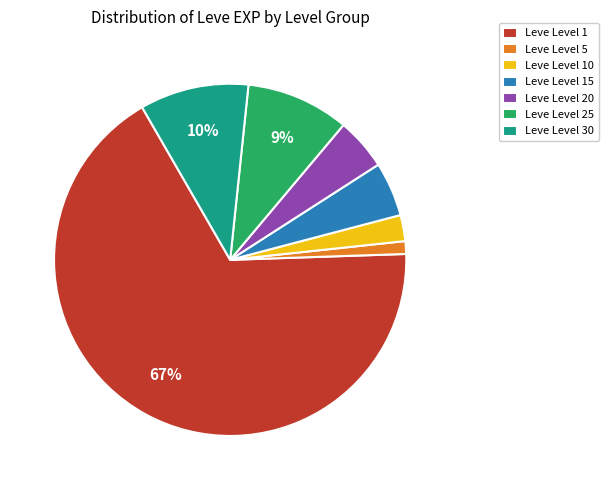

Combined, do Leve Level 20 and Leve Level 25 account for over 50%?

No